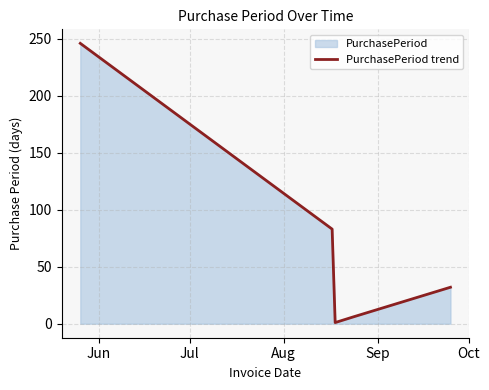

What is the average value?

74